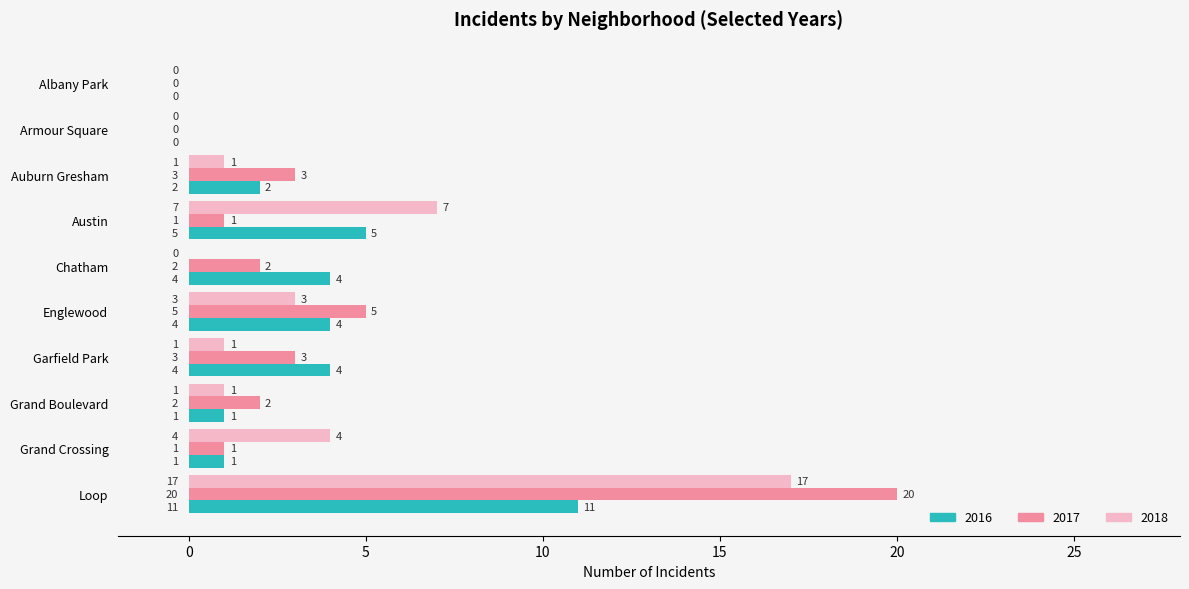

True or false: 2018 has a value of -6 at Albany Park.

False